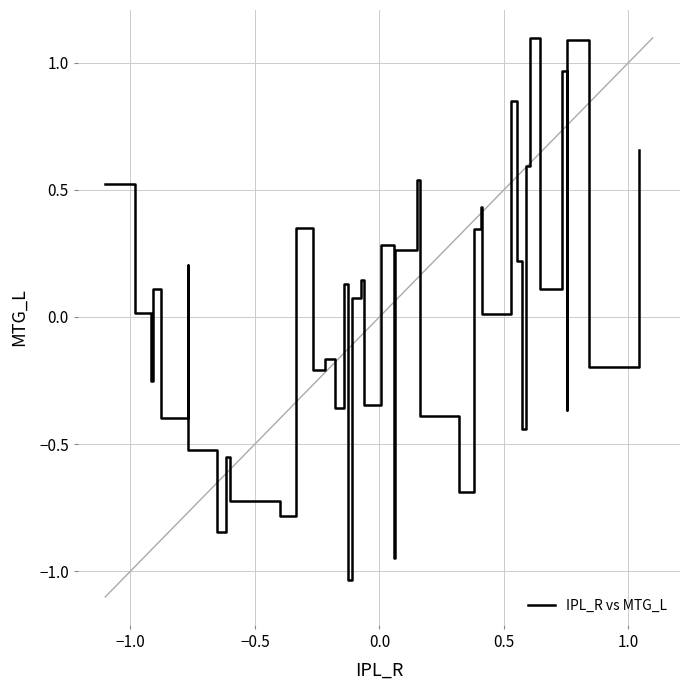

What is the maximum value shown in the chart?

1.1